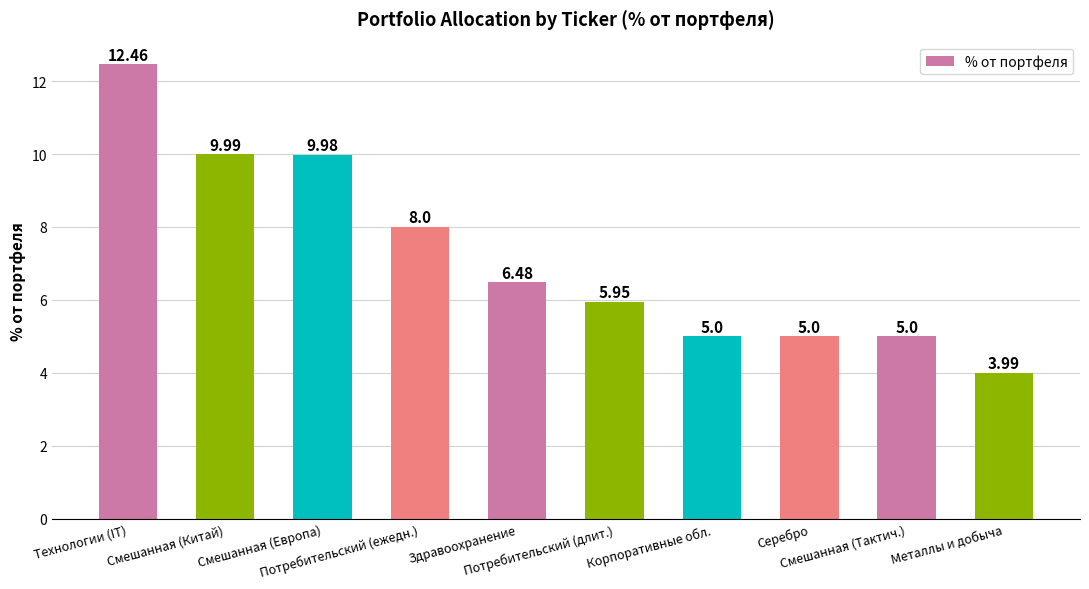

The value at Металлы и добыча is 1.9. True or false?

False